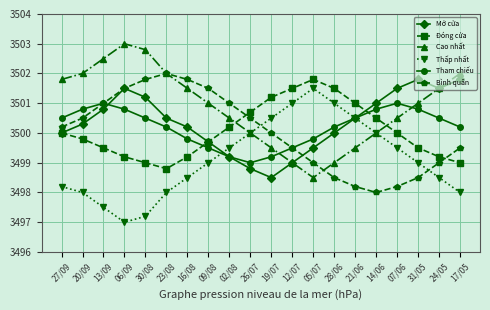

Reading right to left, what are all the values shown in this chart?

Mở cửa: 3501.8	3501.5	3501.8	3501.5	3501.0	3500.5	3500.0	3499.5	3499.0	3498.5	3498.8	3499.2	3499.7	3500.2	3500.5	3501.2	3501.5	3500.8	3500.3	3500.0
Đóng cửa: 3499.0	3499.2	3499.5	3500.0	3500.5	3501.0	3501.5	3501.8	3501.5	3501.2	3500.7	3500.2	3499.7	3499.2	3498.8	3499.0	3499.2	3499.5	3499.8	3500.0
Cao nhất: 3502.0	3501.5	3501.0	3500.5	3500.0	3499.5	3499.0	3498.5	3499.0	3499.5	3500.0	3500.5	3501.0	3501.5	3502.0	3502.8	3503.0	3502.5	3502.0	3501.8
Thấp nhất: 3498.0	3498.5	3499.0	3499.5	3500.0	3500.5	3501.0	3501.5	3501.0	3500.5	3500.0	3499.5	3499.0	3498.5	3498.0	3497.2	3497.0	3497.5	3498.0	3498.2
Tham chiếu: 3500.2	3500.5	3500.8	3501.0	3500.8	3500.5	3500.2	3499.8	3499.5	3499.2	3499.0	3499.2	3499.5	3499.8	3500.2	3500.5	3500.8	3501.0	3500.8	3500.5
Bình quân: 3499.5	3499.0	3498.5	3498.2	3498.0	3498.2	3498.5	3499.0	3499.5	3500.0	3500.5	3501.0	3501.5	3501.8	3502.0	3501.8	3501.5	3501.0	3500.5	3500.2